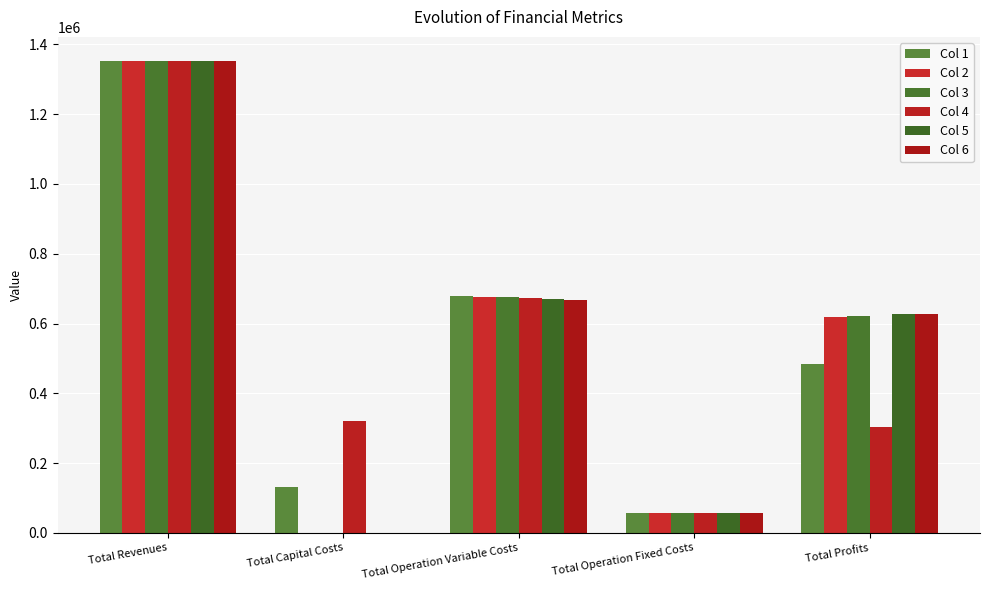

What is the approximate value of Col 3 at Total Profits?

621772.5